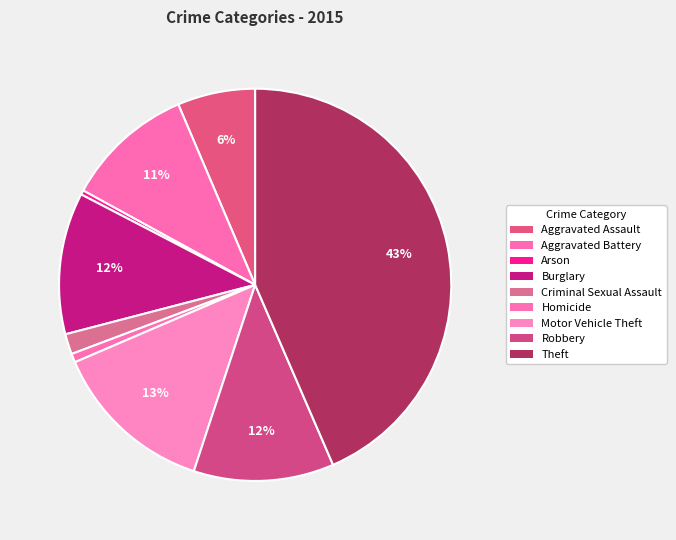

Count the number of slices in the pie.

9